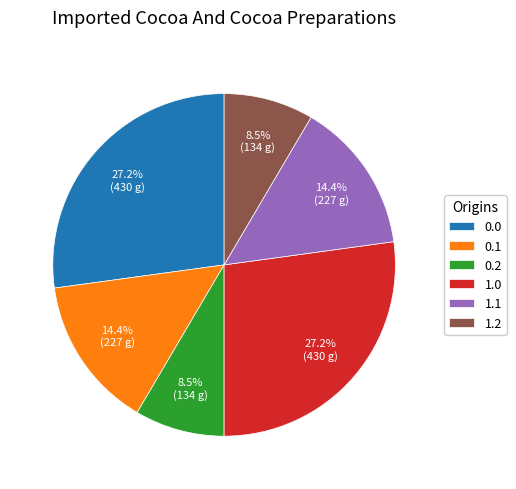

True or false: 1.0 accounts for 40% of the total.

False